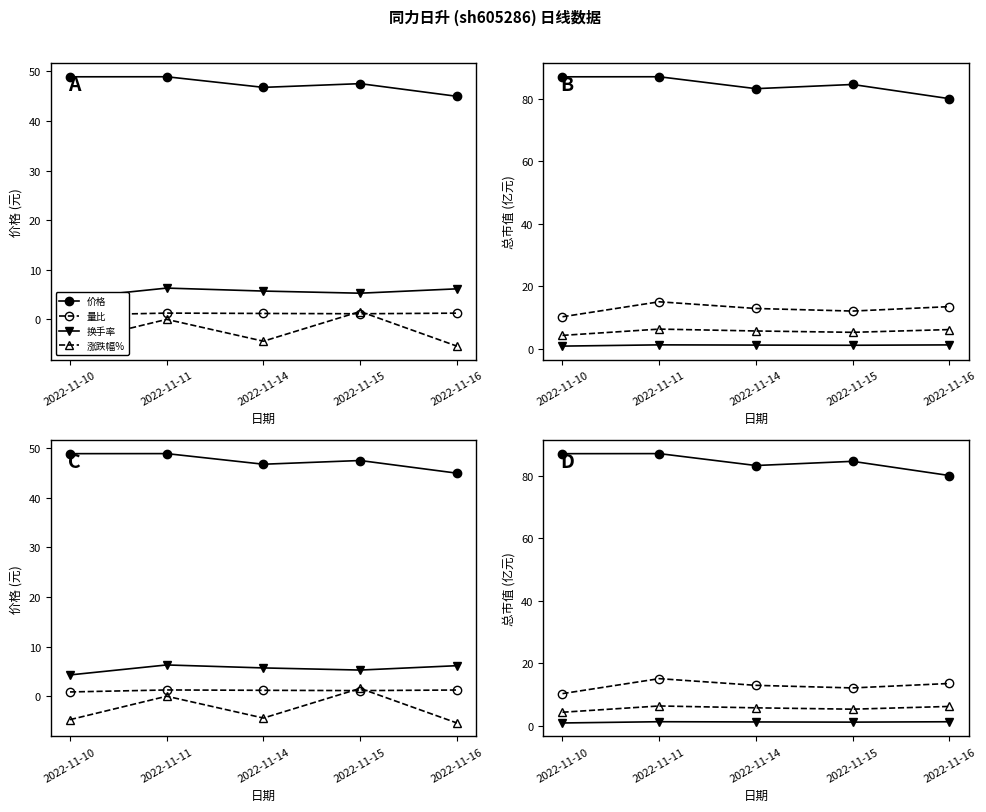

What is the difference between the 量比 values at 2022-11-16 and 2022-11-14?

0.1